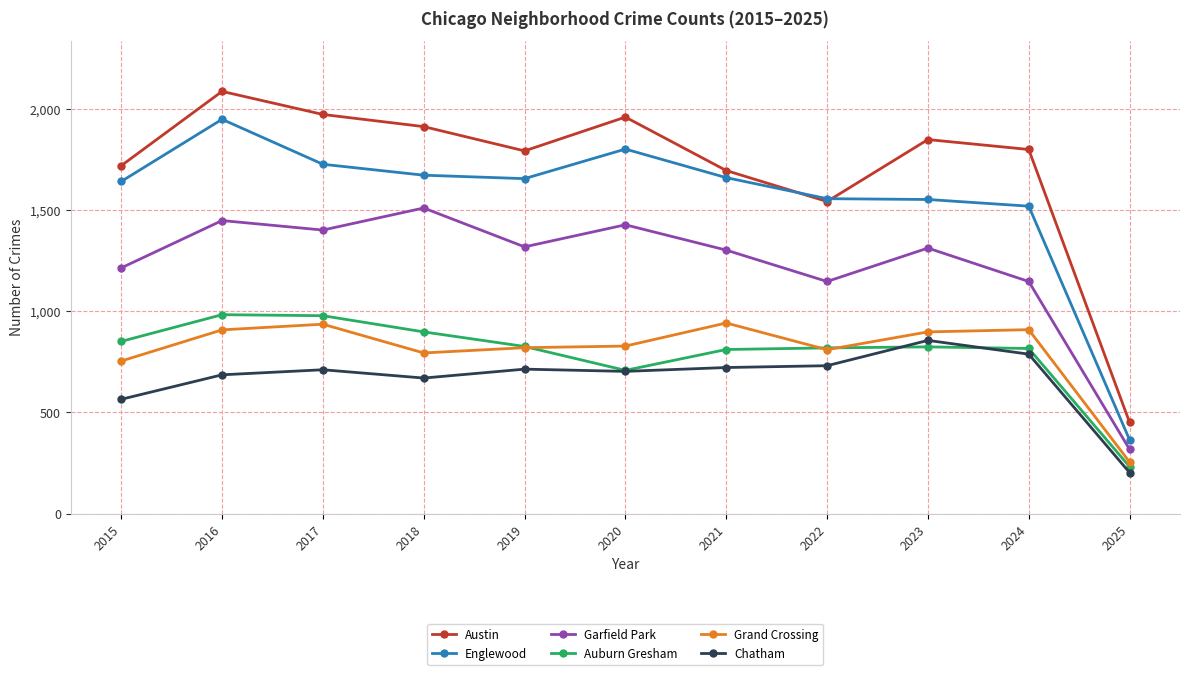

True or false: Grand Crossing has more than 0 points higher than both neighbors.

True